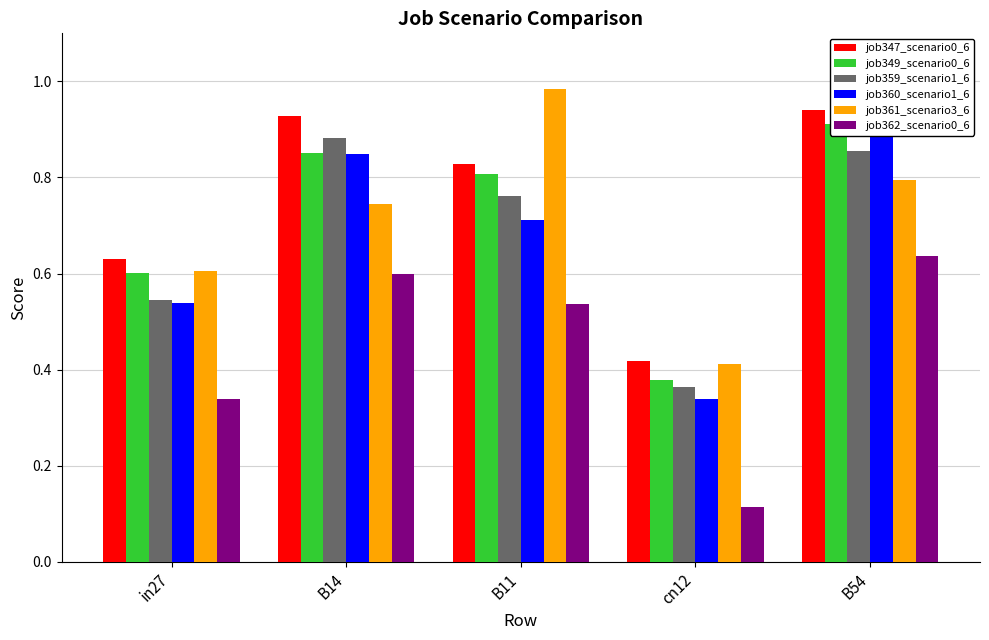

What is the sum of the job359_scenario1_6 values at in27 and B11?

1.3